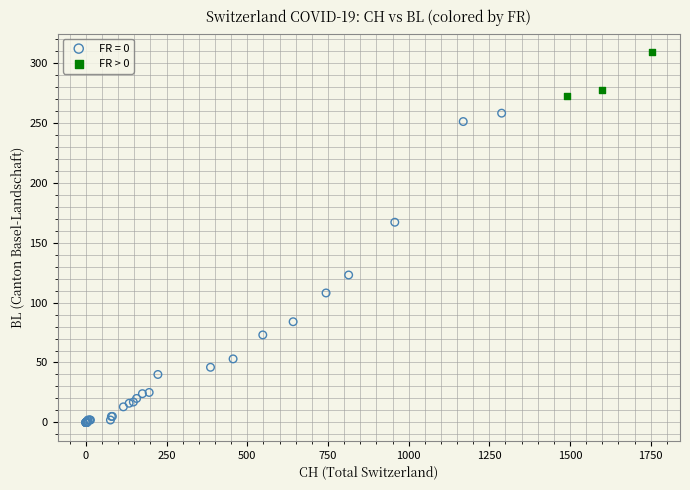

Which series reaches the maximum Y coordinate?

FR > 0